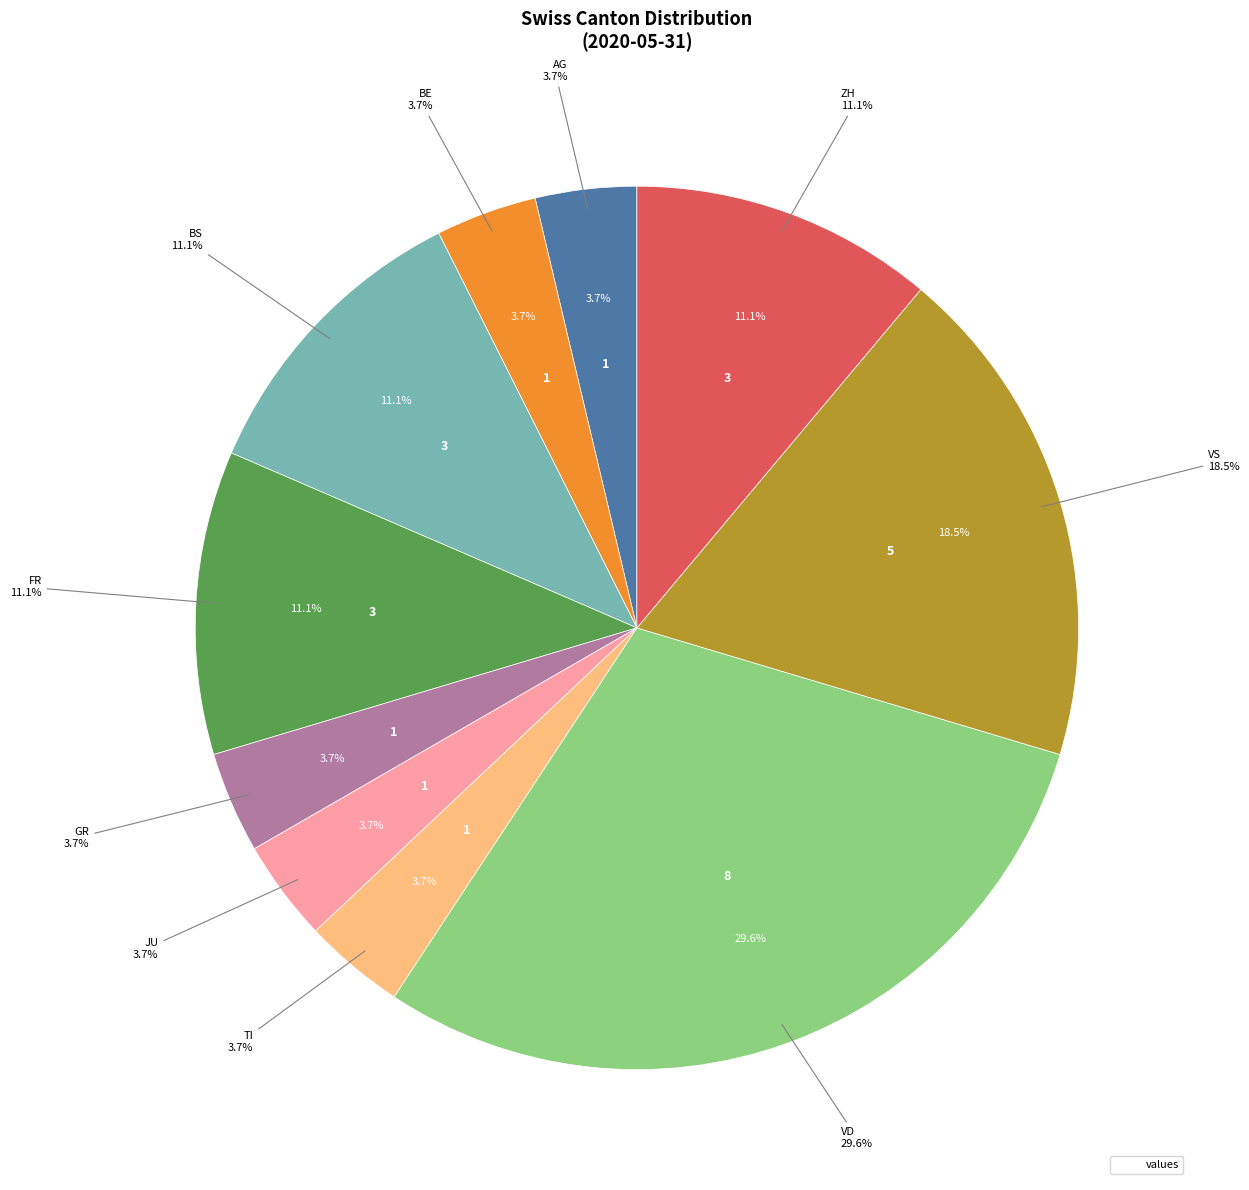

To the nearest percent, what is the combined percentage of BS and TI?

15%